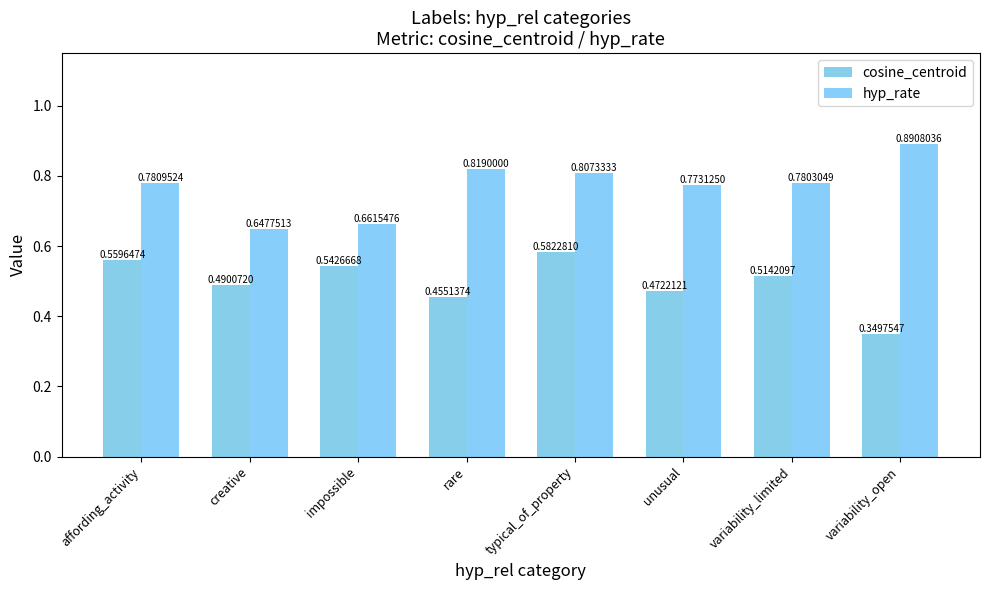

What is the difference between the highest and lowest values at unusual?

0.3